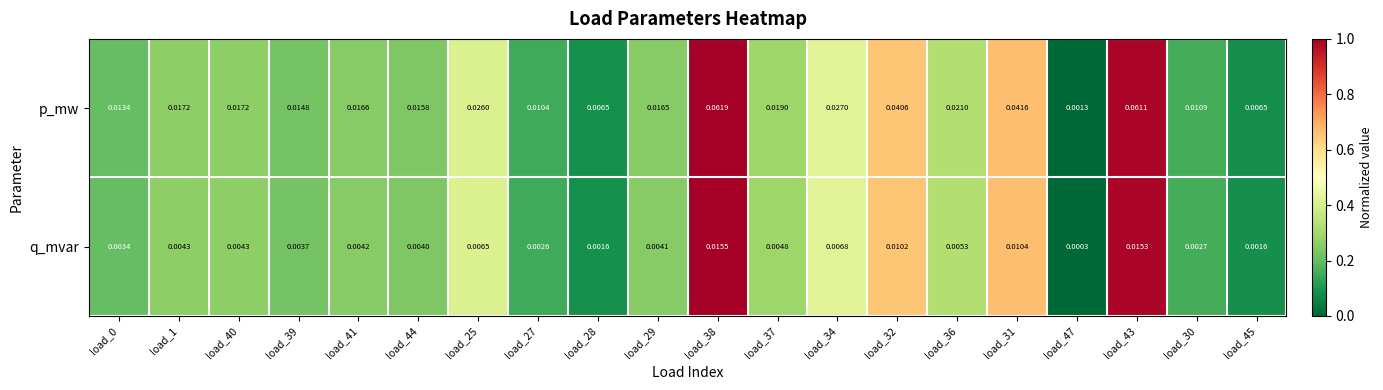

Between load_1 and load_44, which series saw the biggest shift?

p_mw